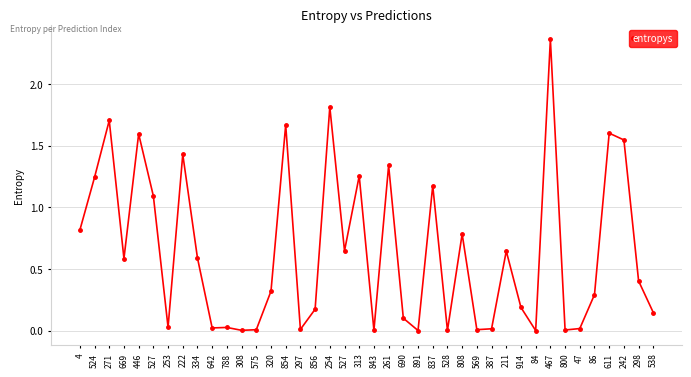

Count the number of categories in the chart.

40